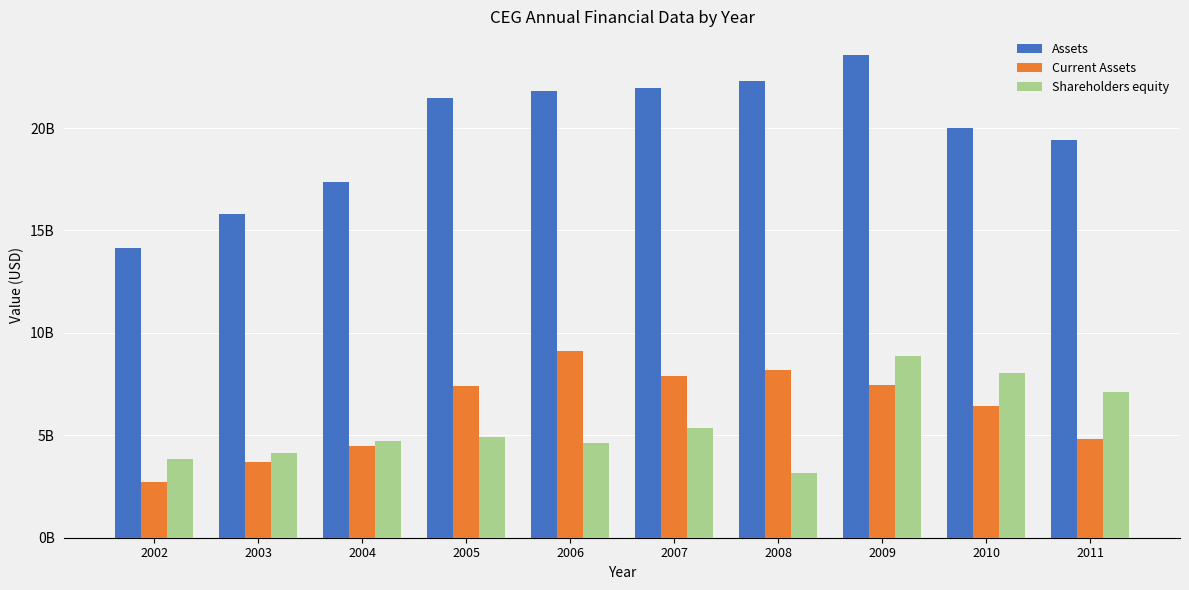

Between 2002 and 2005, which series saw the biggest shift?

Assets